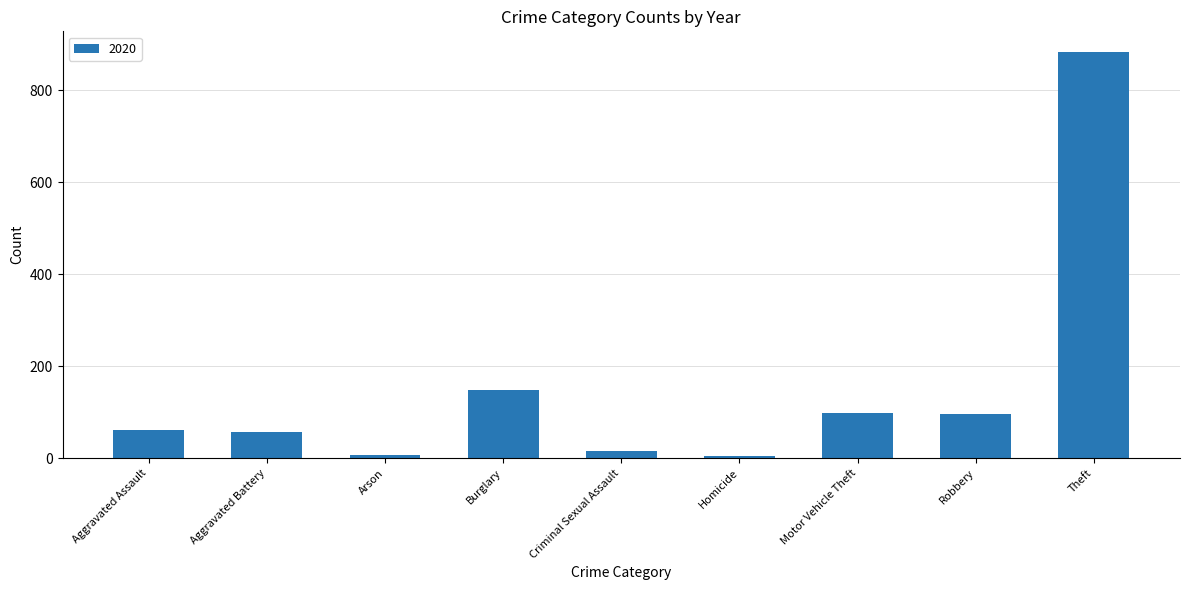

What is the label of the 6th bar from the left?

Homicide